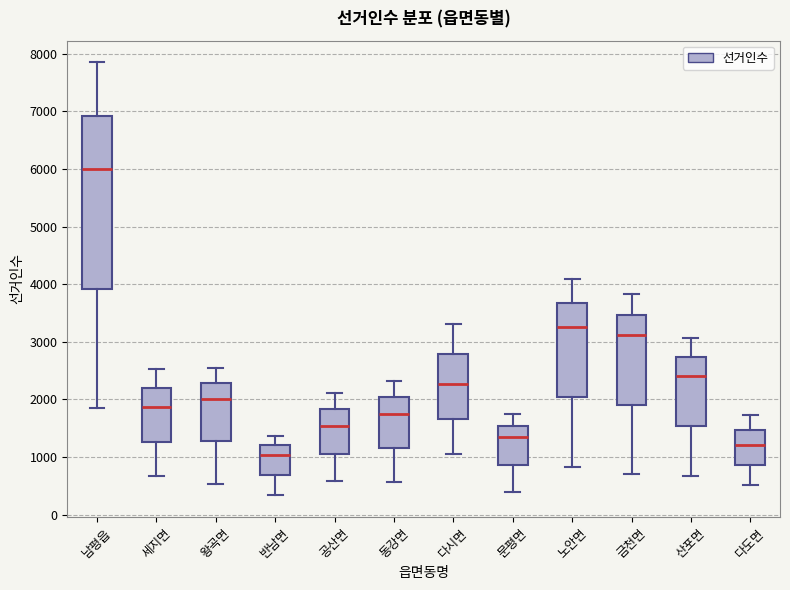

Where is the upper edge of the box for 다시면 on the y-axis? The values are not printed on the chart, so give them approximately, as read against the axis.

2800